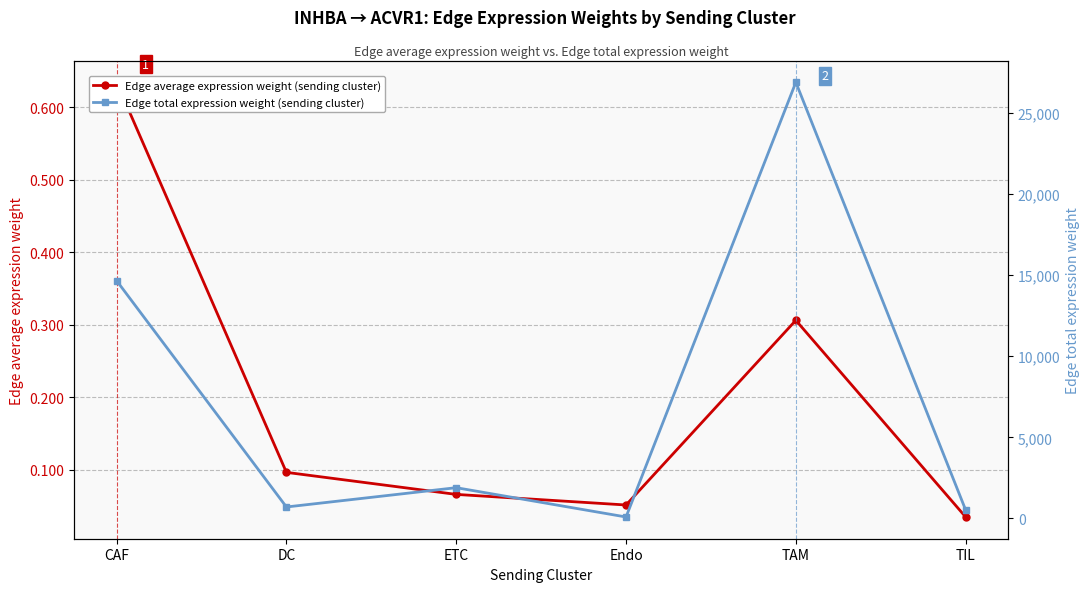

How many data points does each series have?

6